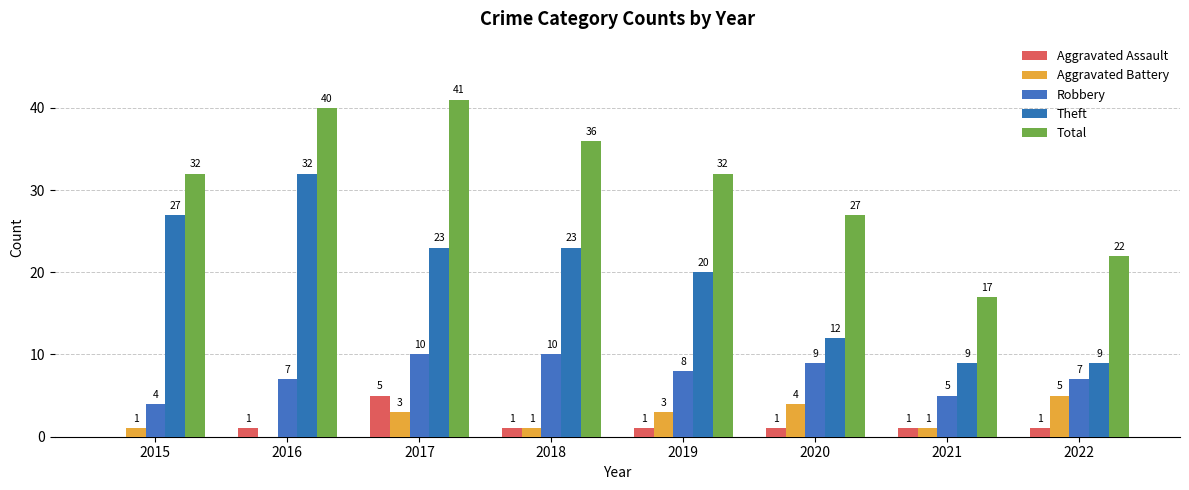

What is the greatest value displayed?

41